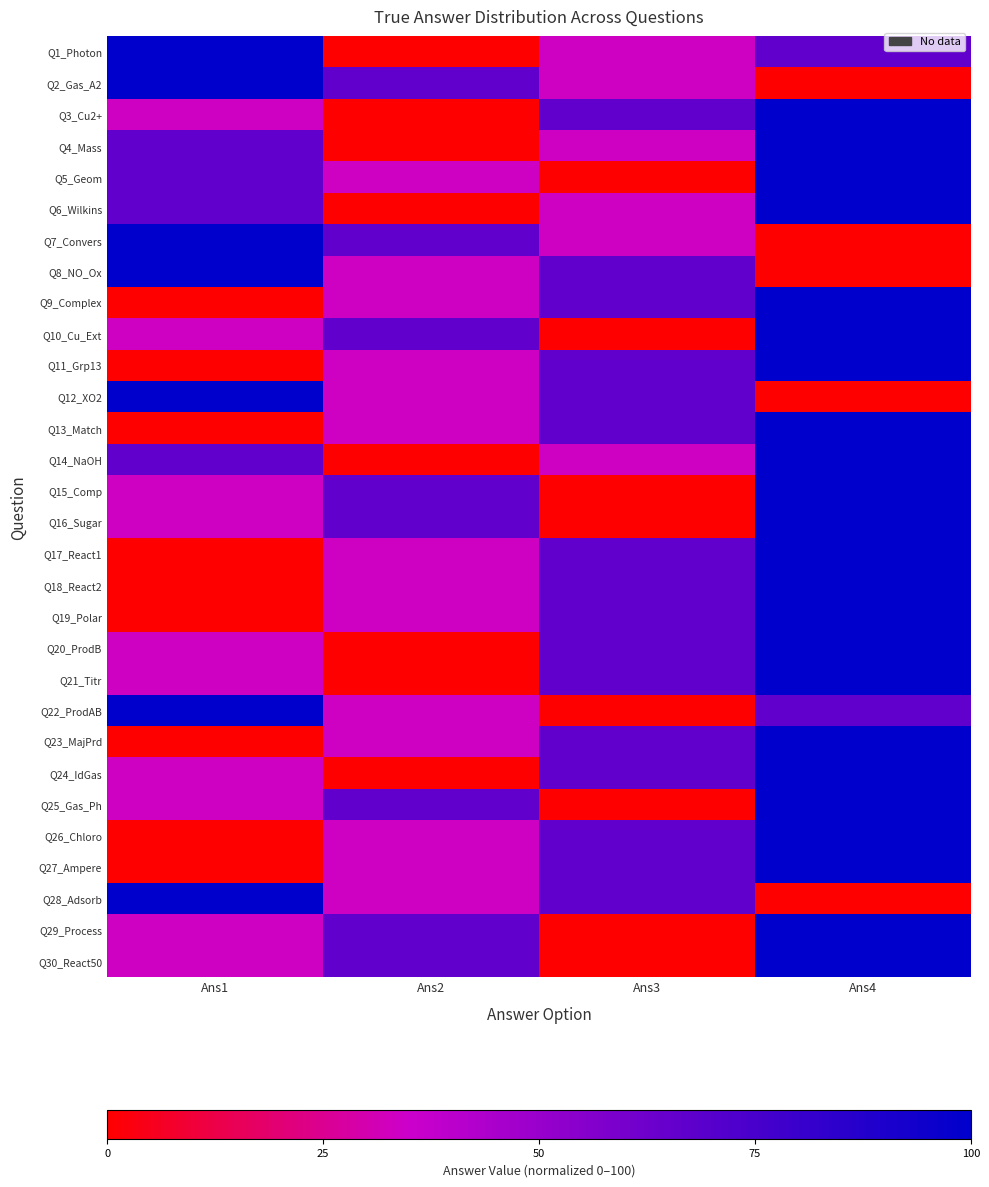

What is the total value across all series at Ans1?

1300.0